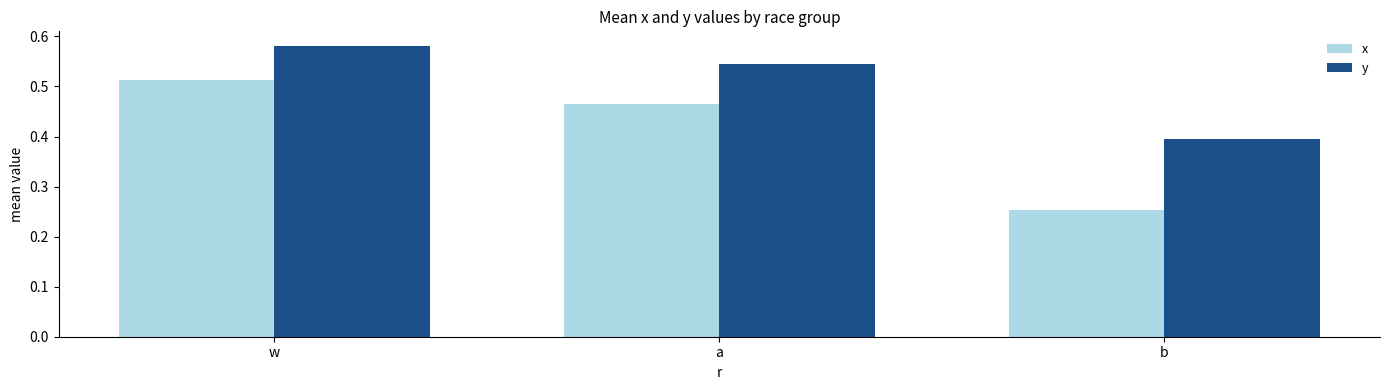

The x series shows 0.4 at b. True or false?

False